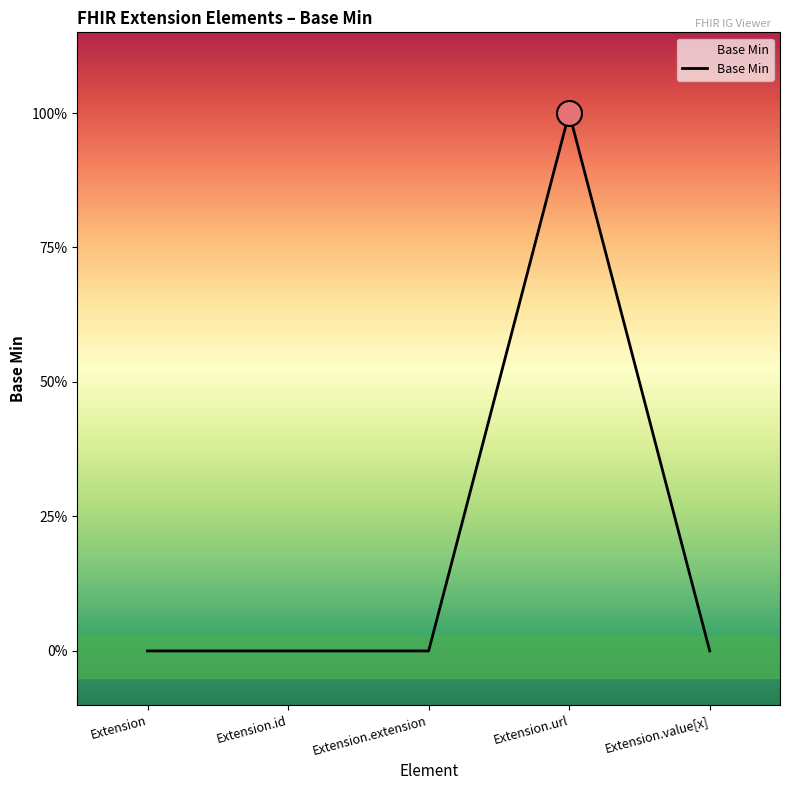

Is this an area chart (filled region under the line)?

Yes